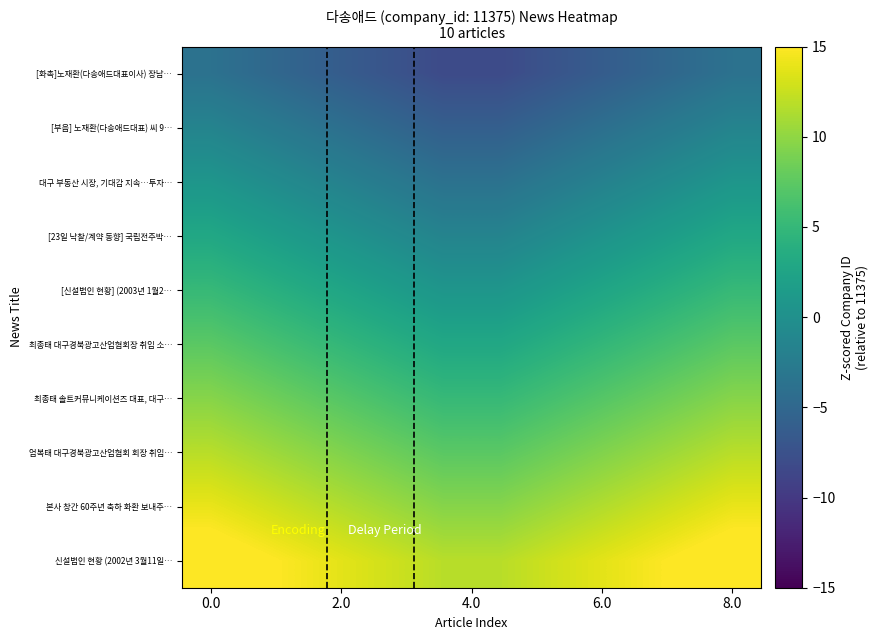

Which series has the widest spread of values?

[화촉]노재환(다송애드대표이사) 장남…